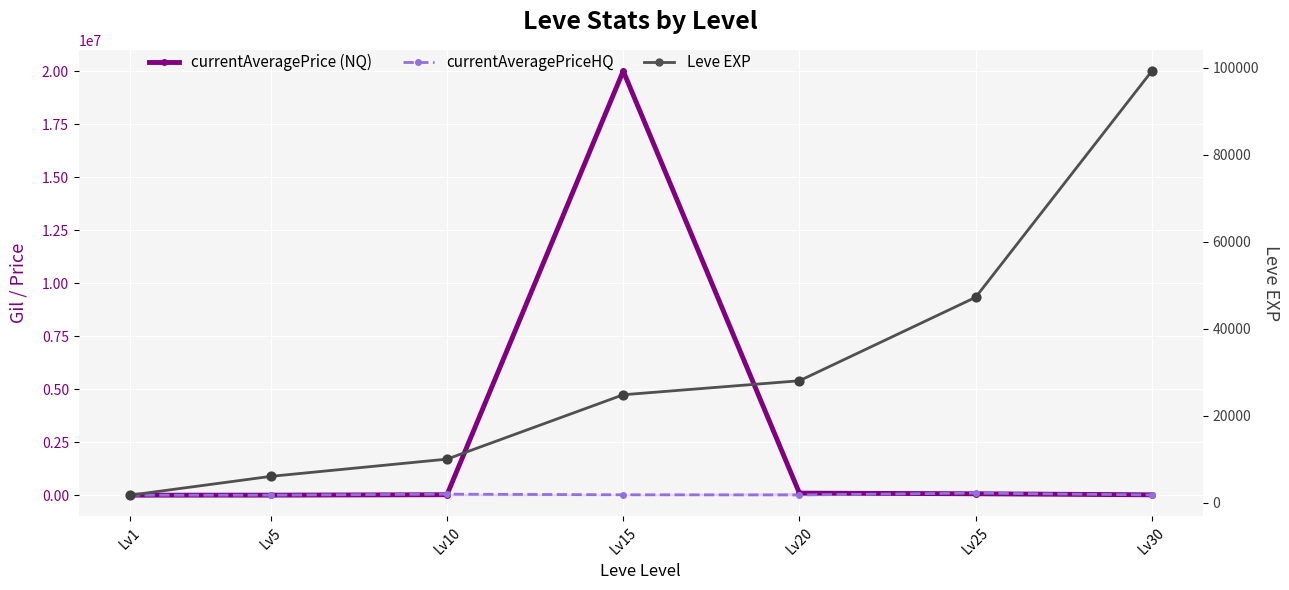

Which series has the largest Y range (max minus min)?

currentAveragePrice (NQ)